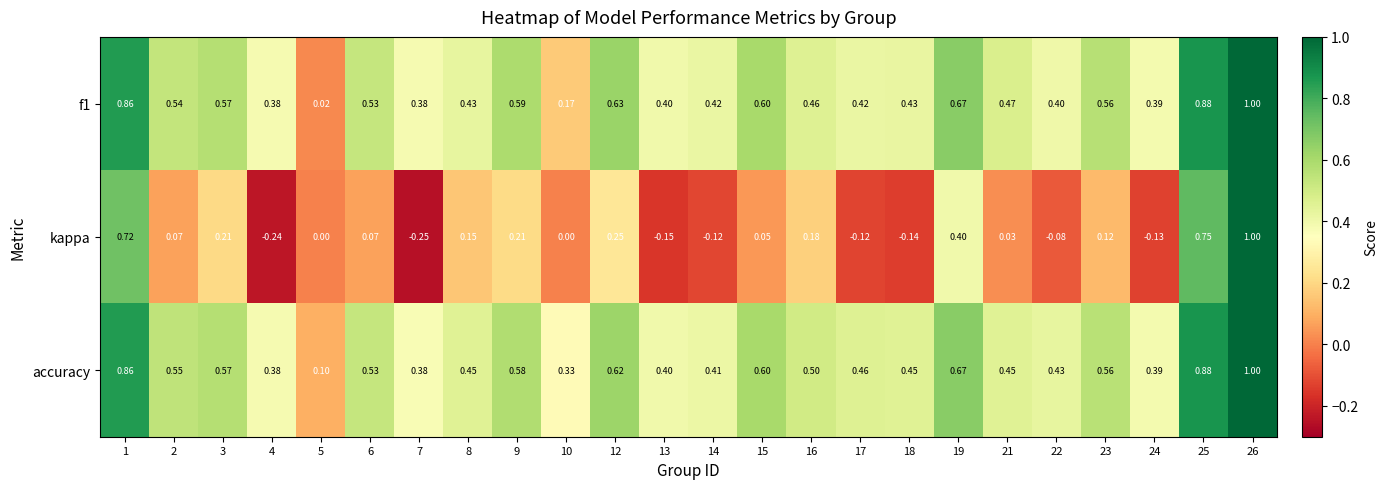

At which category is the sum across all series the highest?

26